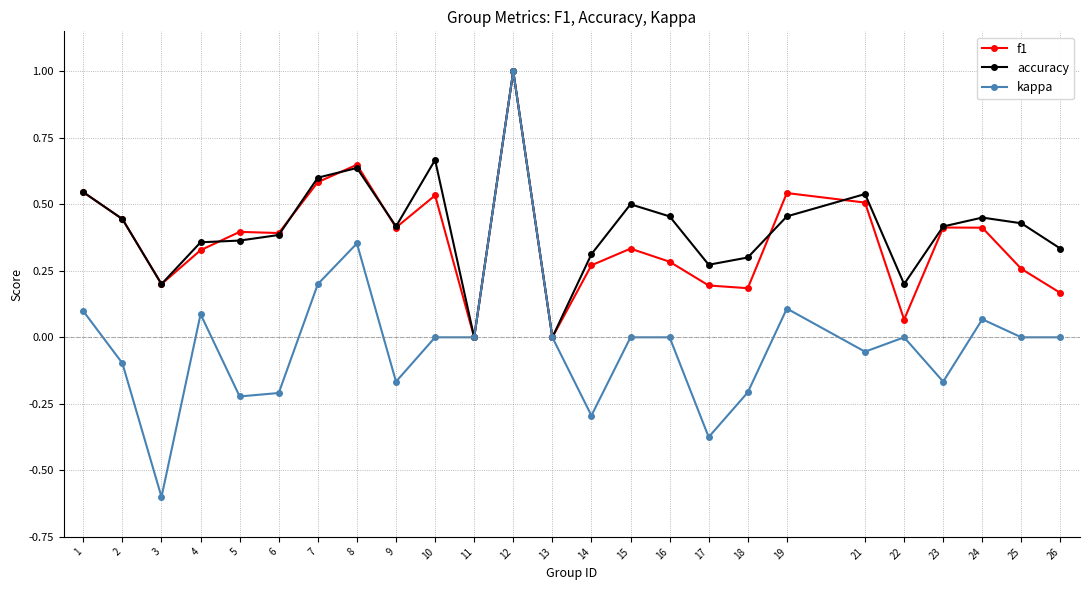

What is the maximum value for accuracy?

1.0